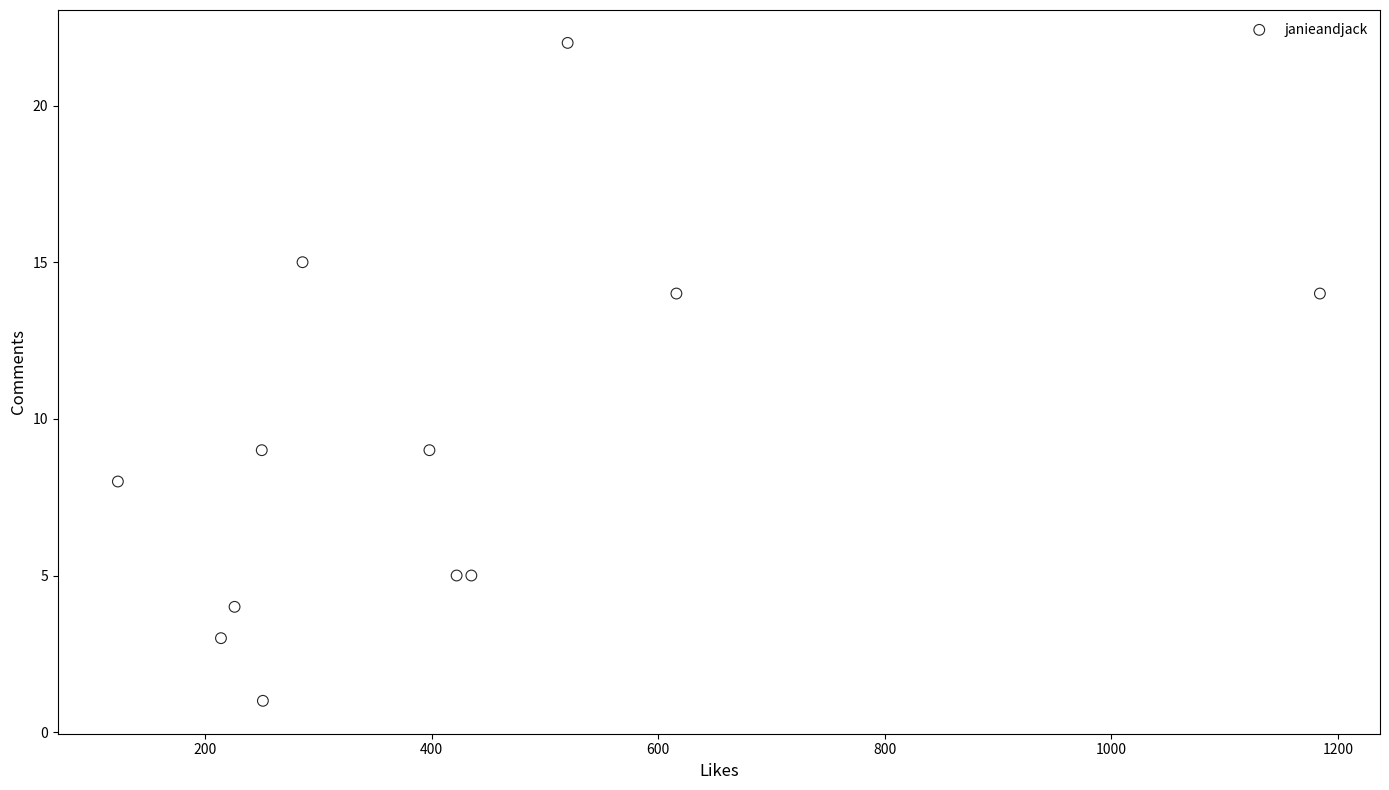

What is the average Y value?

9